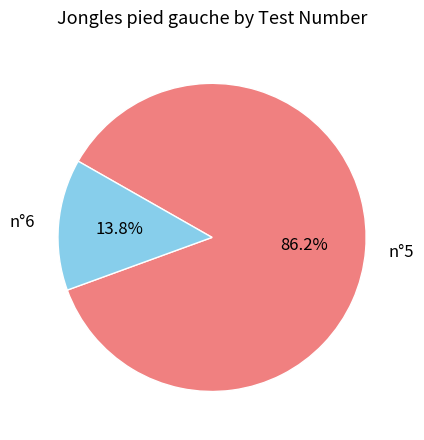

Is there any slice that represents more than half of the pie?

Yes